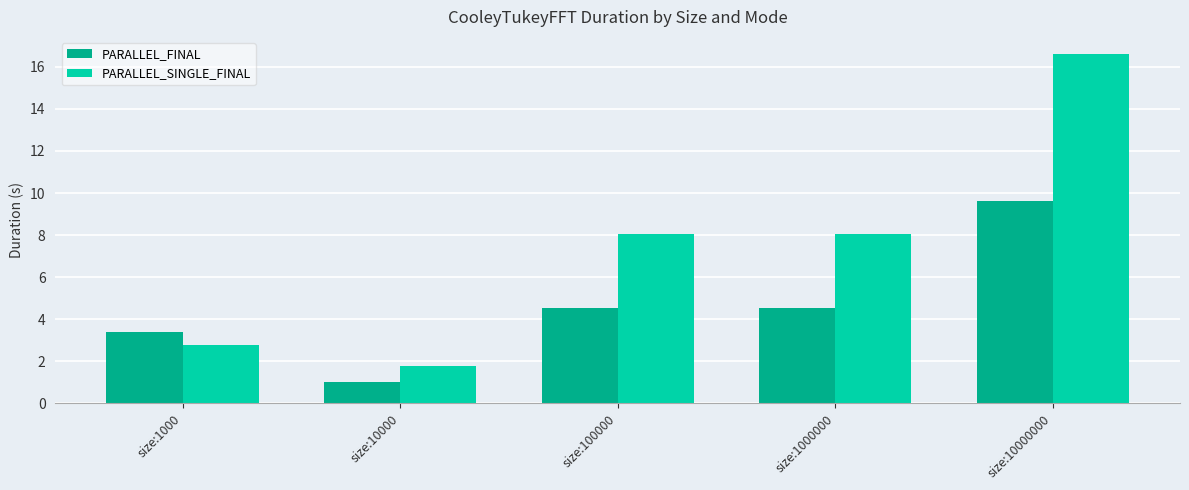

What is the sum of the PARALLEL_SINGLE_FINAL values at size:1000 and size:100000?

10.8